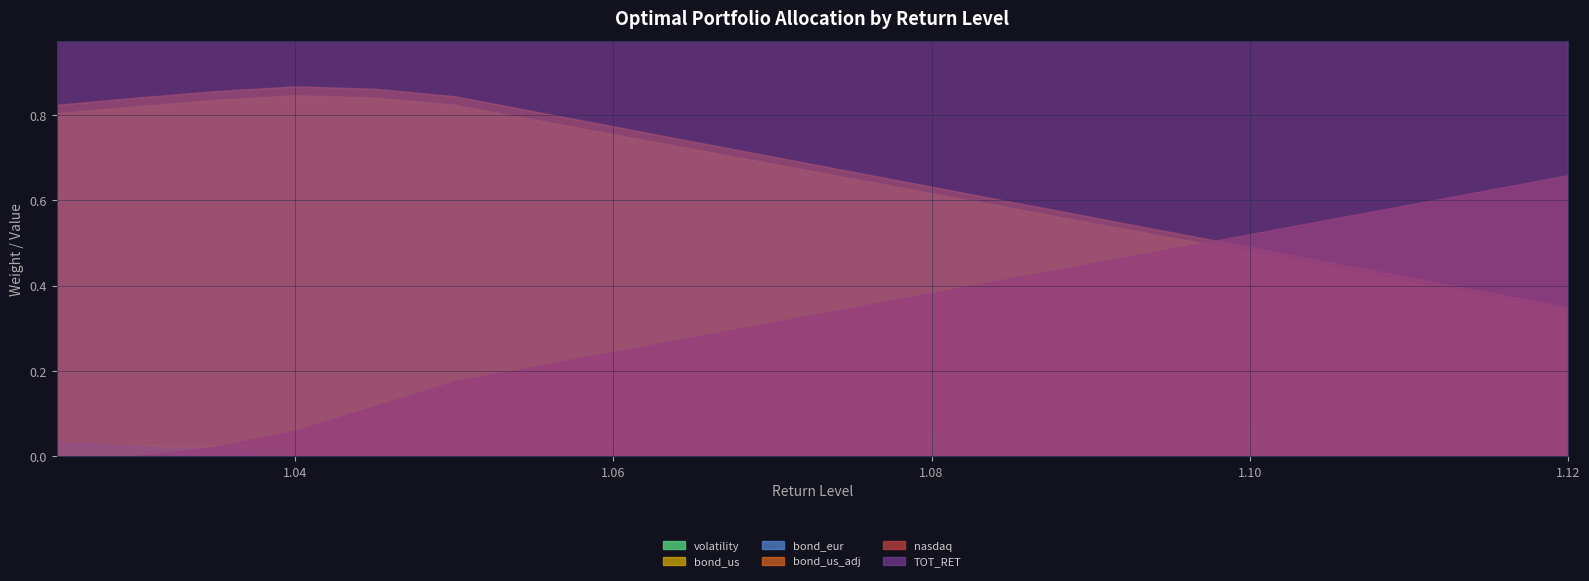

True or false: volatility and bond_us intersect in this chart.

False